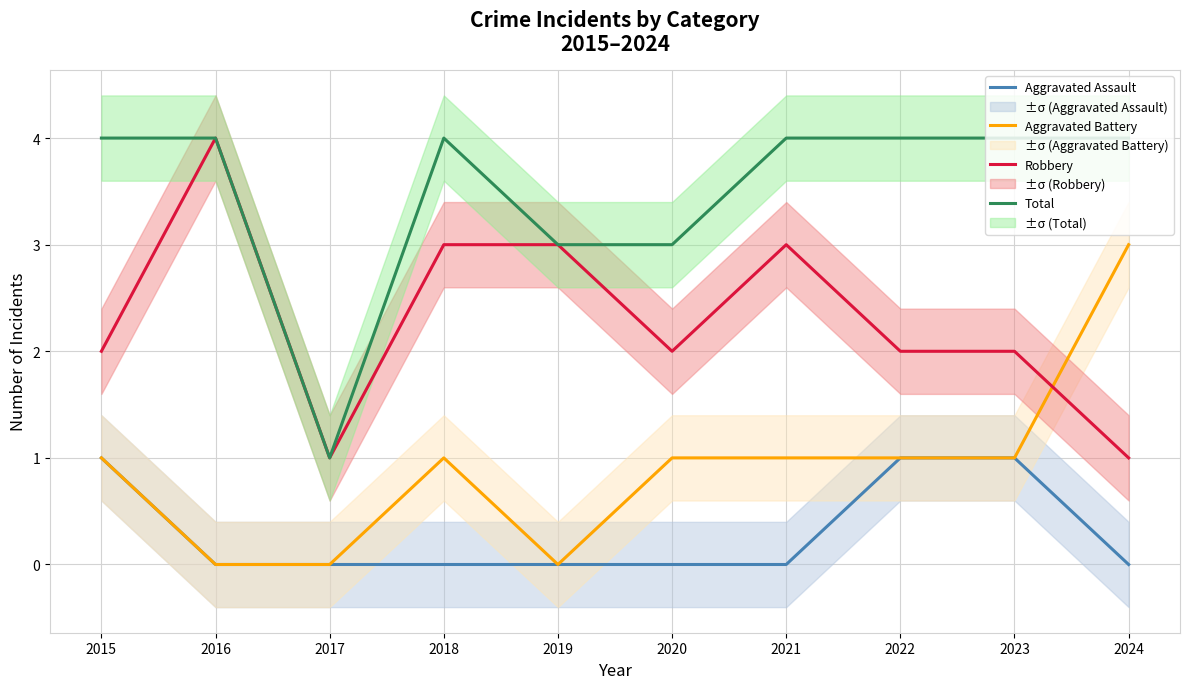

The Aggravated Battery series shows 4 at 2024. True or false?

False